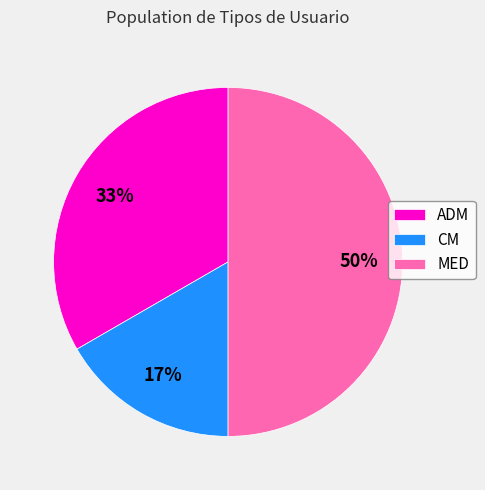

Approximately how many times larger is the value at MED compared to ADM?

1.5